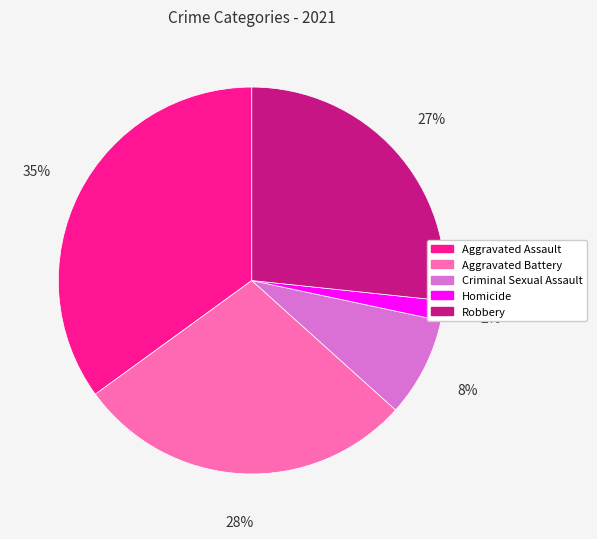

Is there any slice that represents more than half of the pie?

No